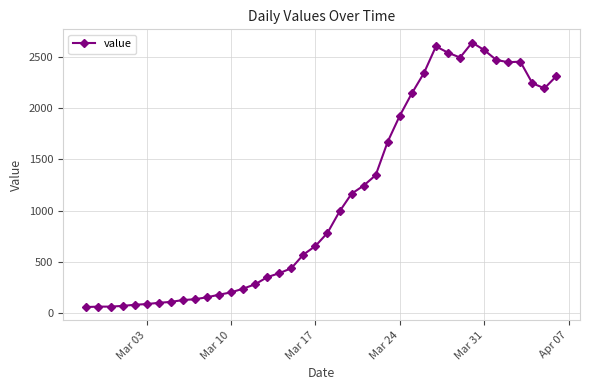

What is the value of the 16th point from the left?

352